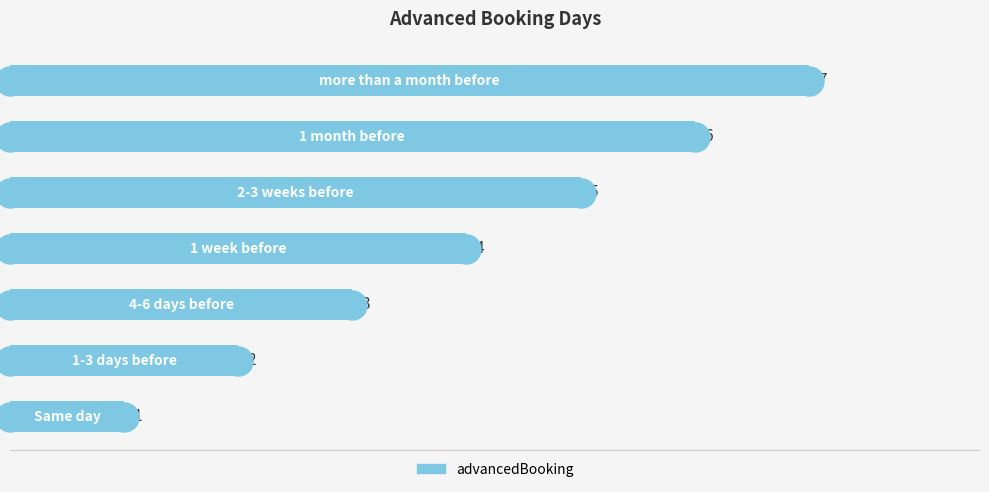

What is the change in value from 2 to 4?

+2